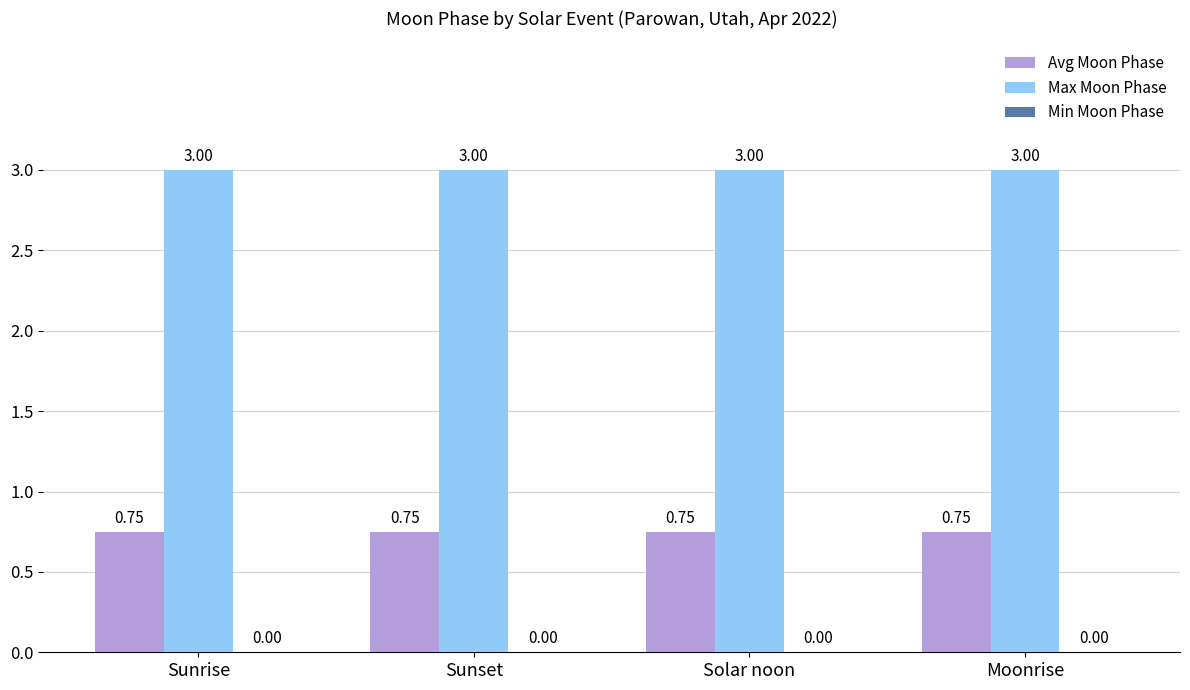

Which series has the largest total across all categories?

Max Moon Phase